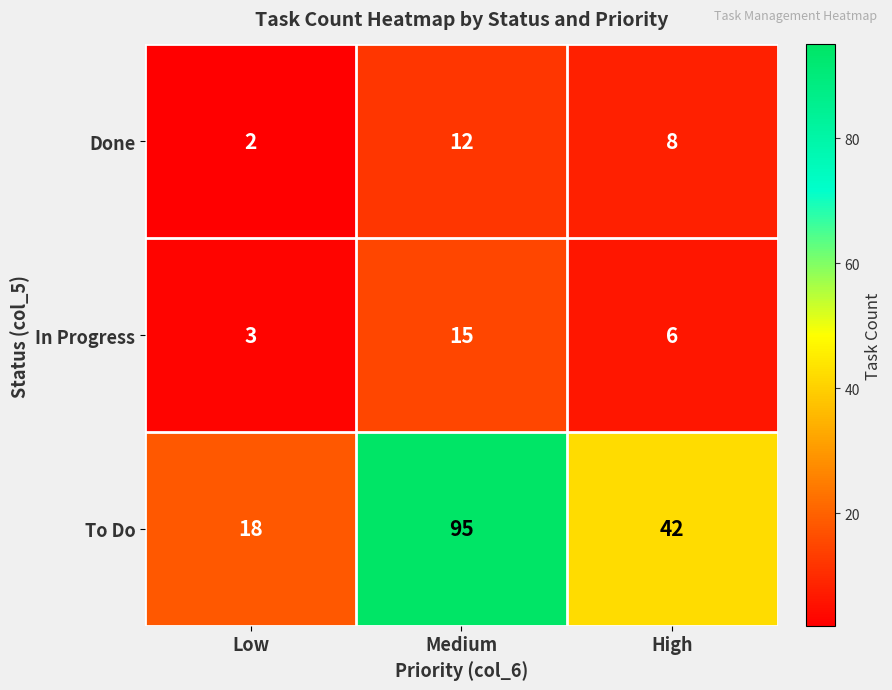

At how many categories does at least one series exceed 10?

3